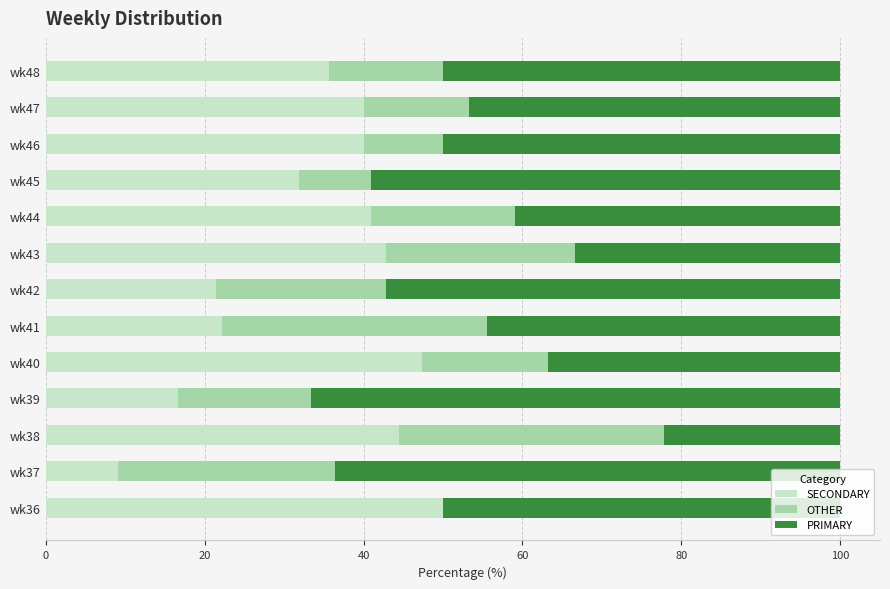

What is the sum of all SECONDARY values?

442.5